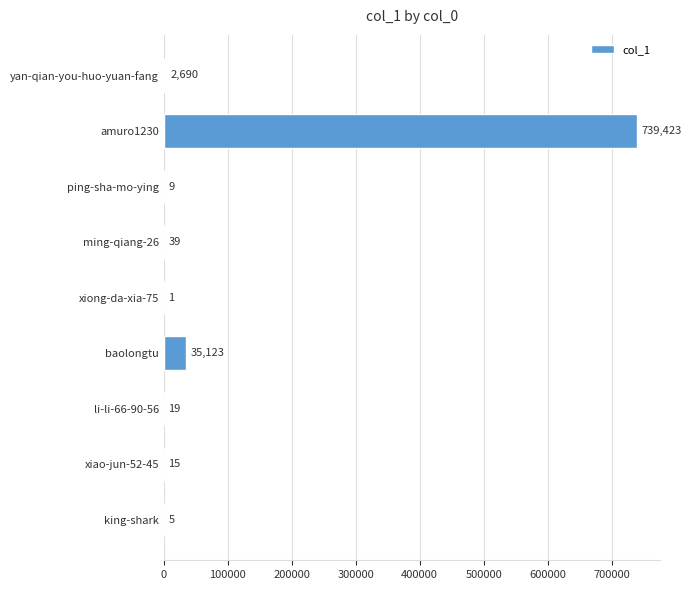

What is the maximum value shown in the chart?

739423